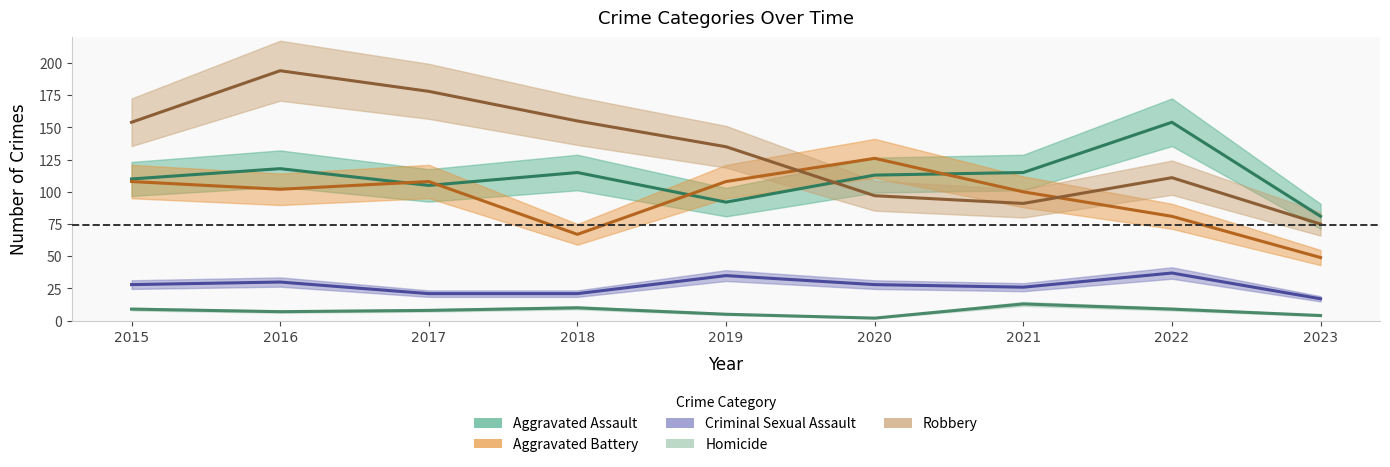

Which has a higher value, 2015 or 2022?

2022